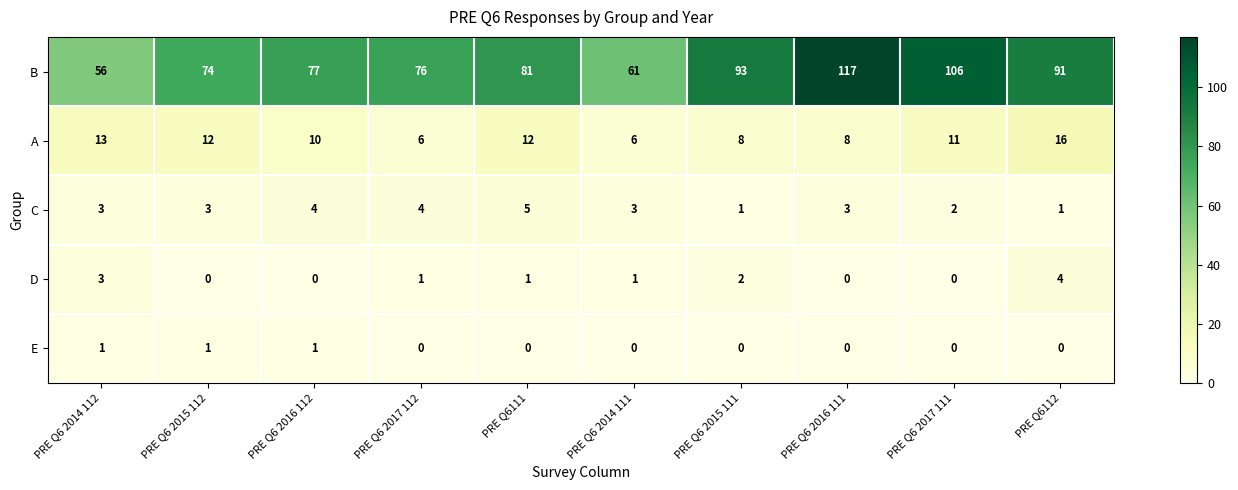

What is the difference between the highest and lowest values at PRE Q6 2016 112?

77